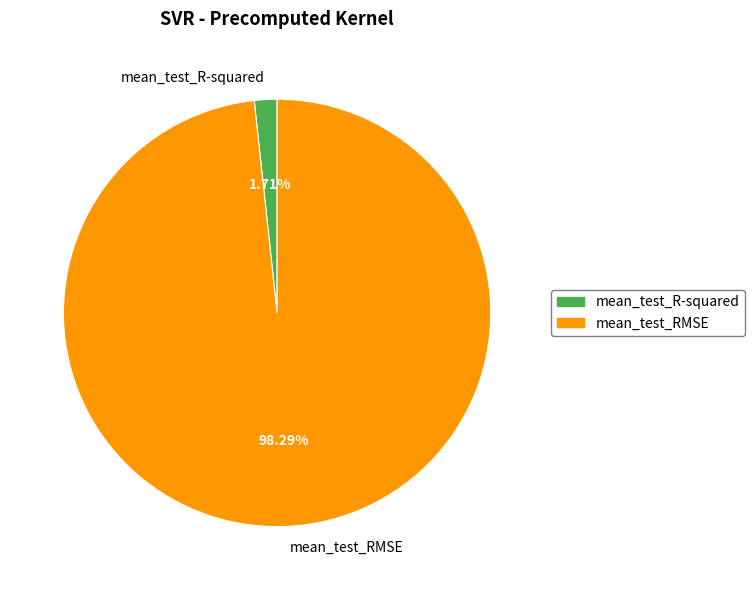

Combined, what portion of the pie is mean_test_RMSE and mean_test_R-squared?

100.0%